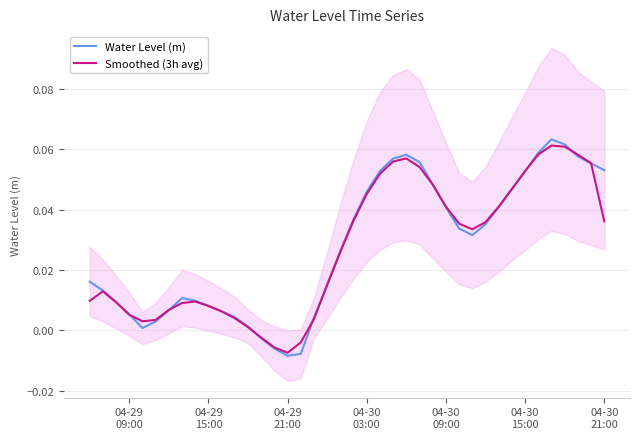

Where does the Water Level (m) series first go above 0?

04-29
09:00